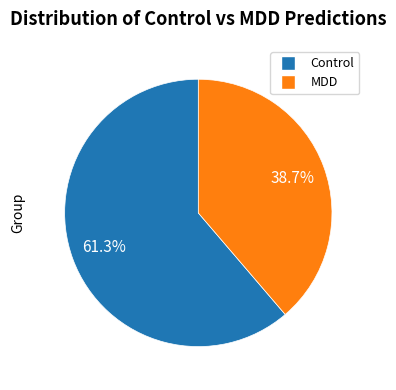

What percentage is NOT represented by Control?

38.7%